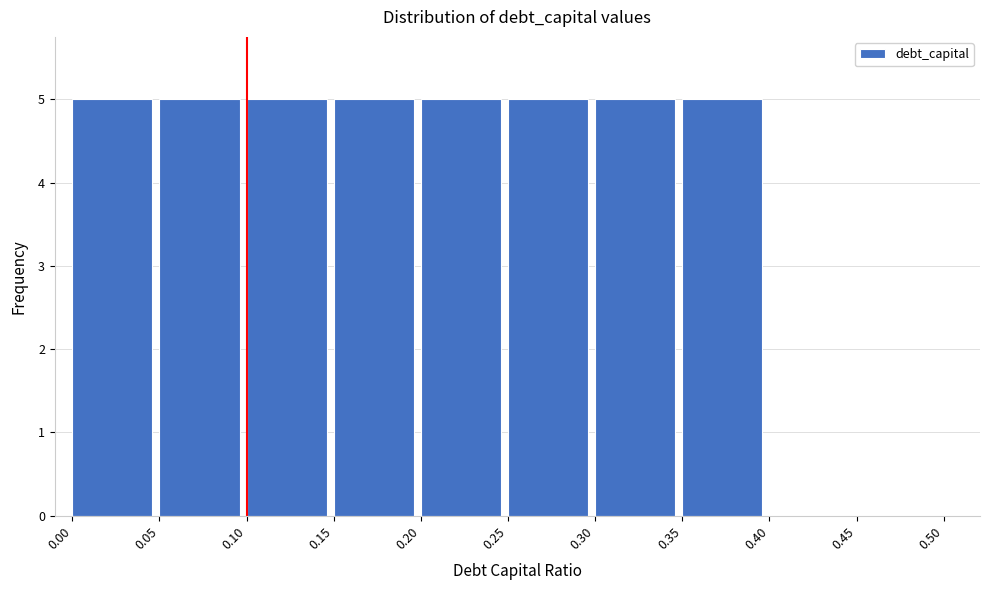

How tall is the bar that spans 0.25 to 0.30 on the x-axis? The values are not printed on the chart, so give them approximately, as read against the axis.

5